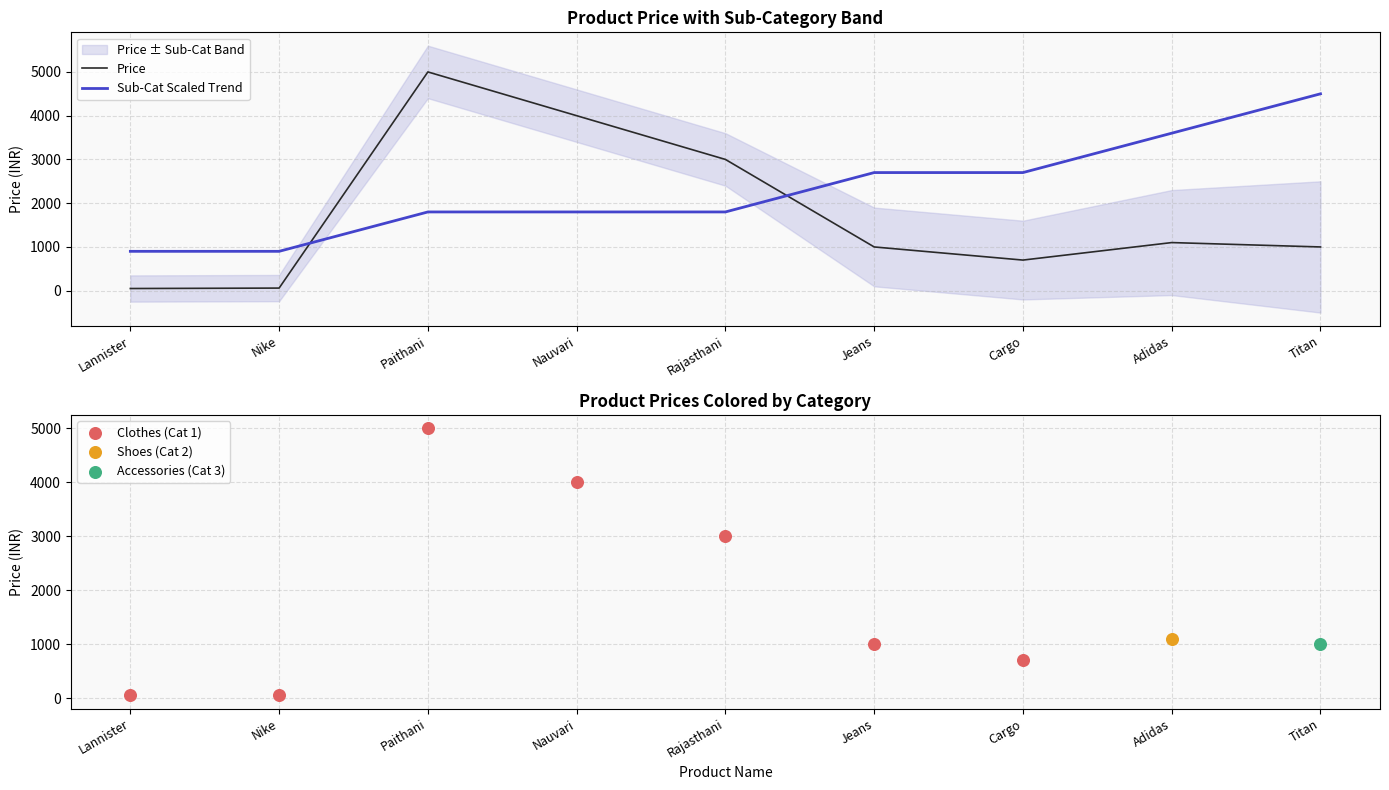

Which series contains the highest Y value?

Price